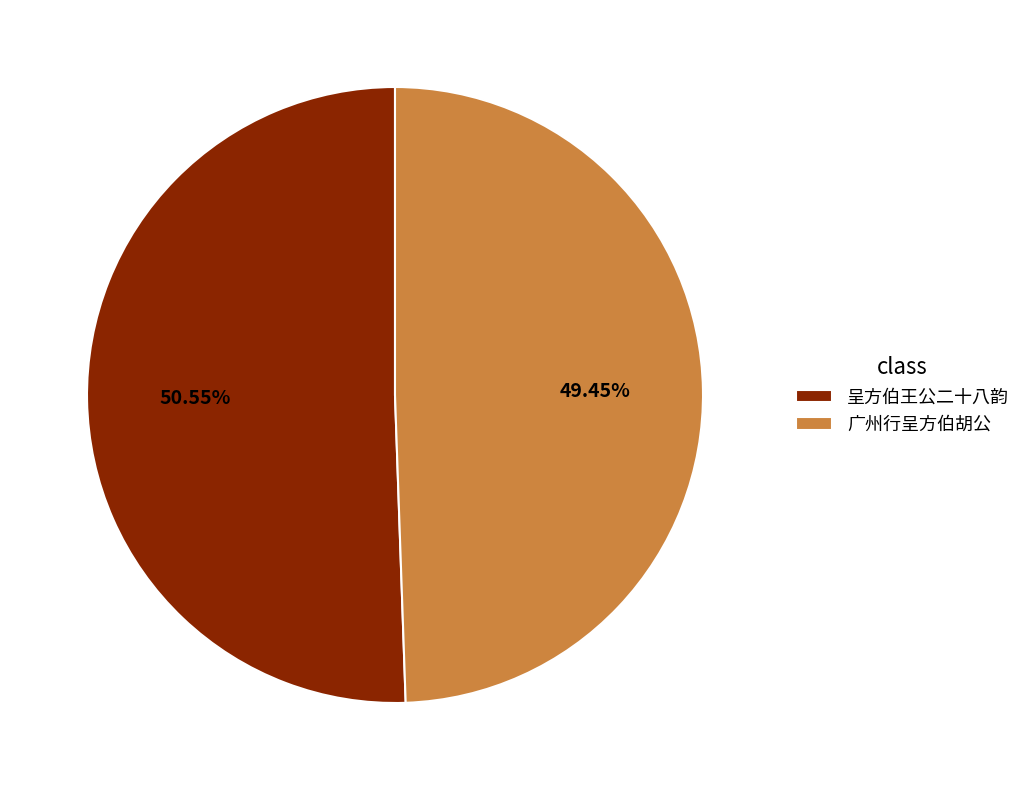

Is it true that 广州行呈方伯胡公 is 49% of the pie?

True